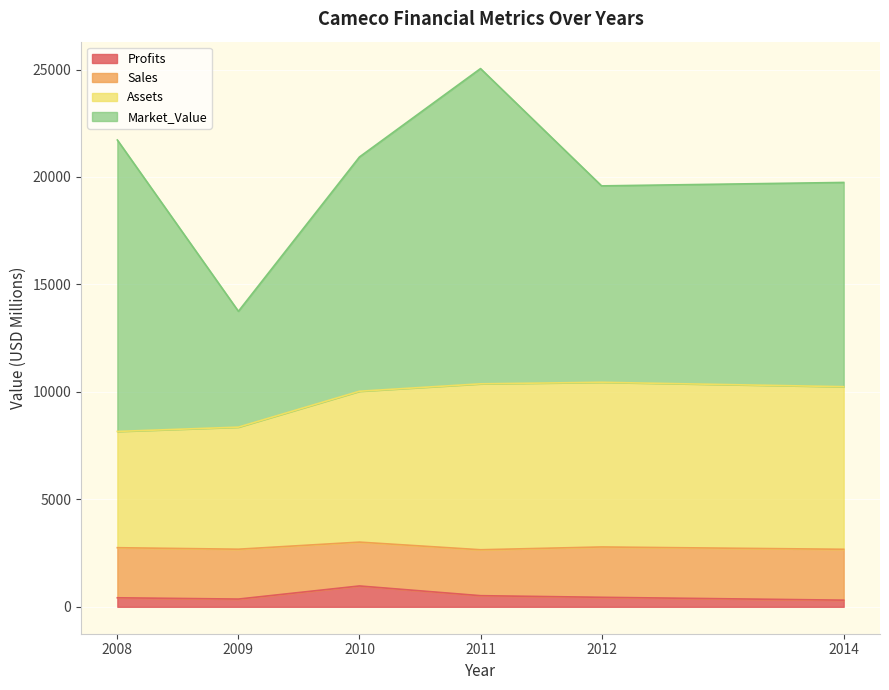

True or false: Assets and Profits intersect in this chart.

False